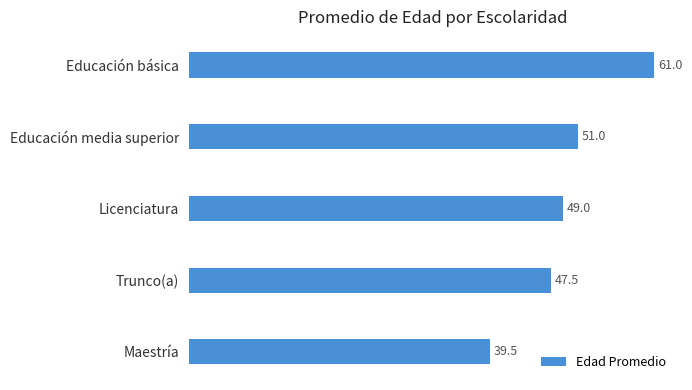

Which has a higher value, Educación media superior or Educación básica?

Educación básica